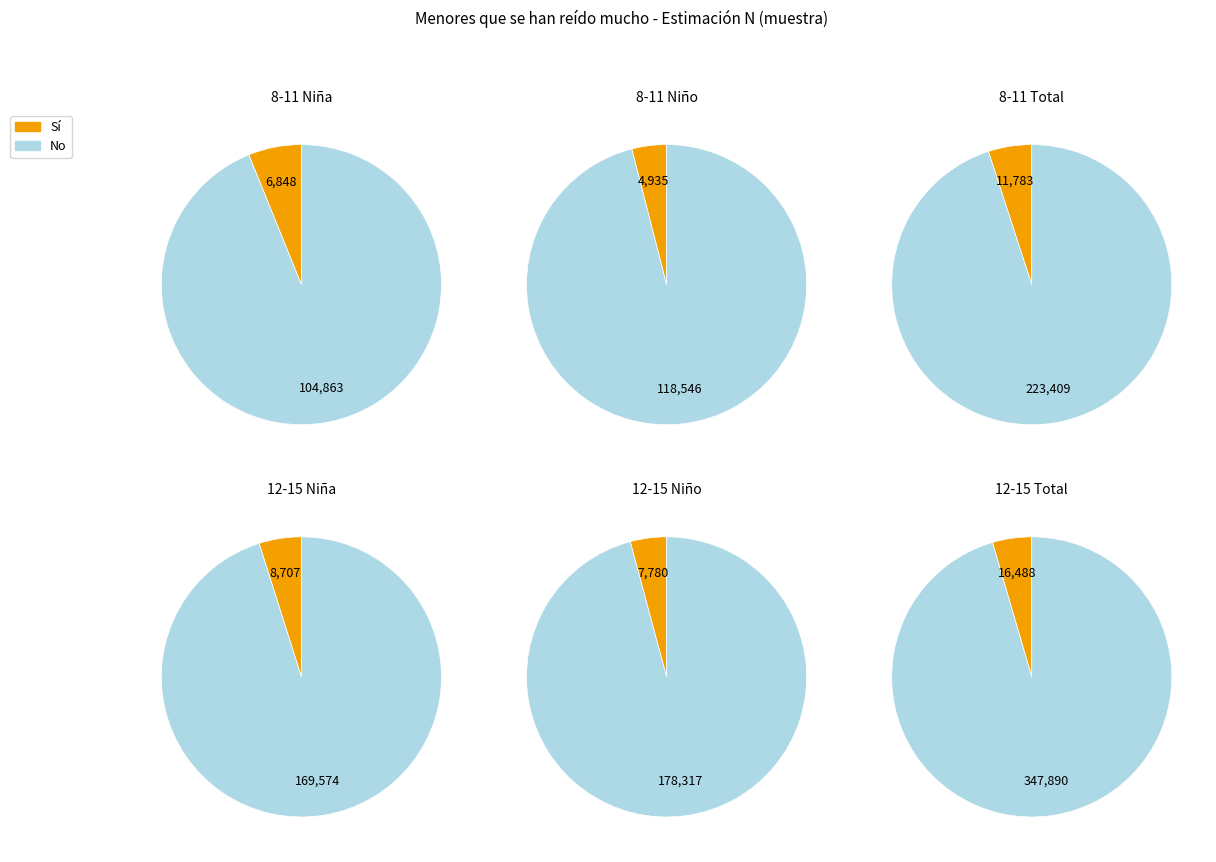

Does values_niña account for over 50% of the chart?

No